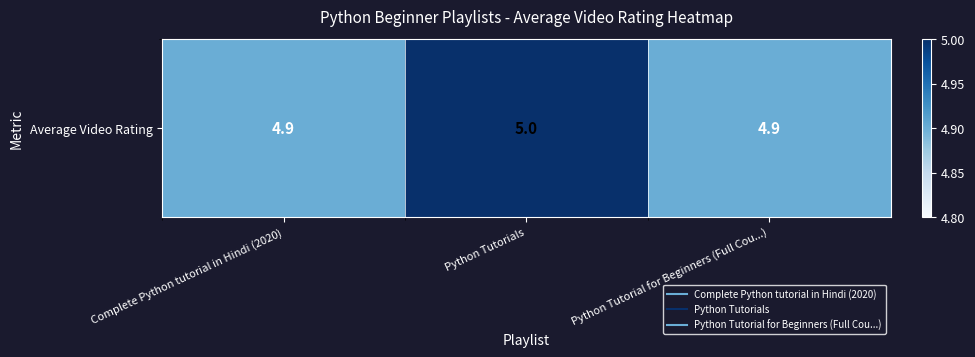

Where is the data nearest to the value 4?

Complete Python tutorial in Hindi (2020)